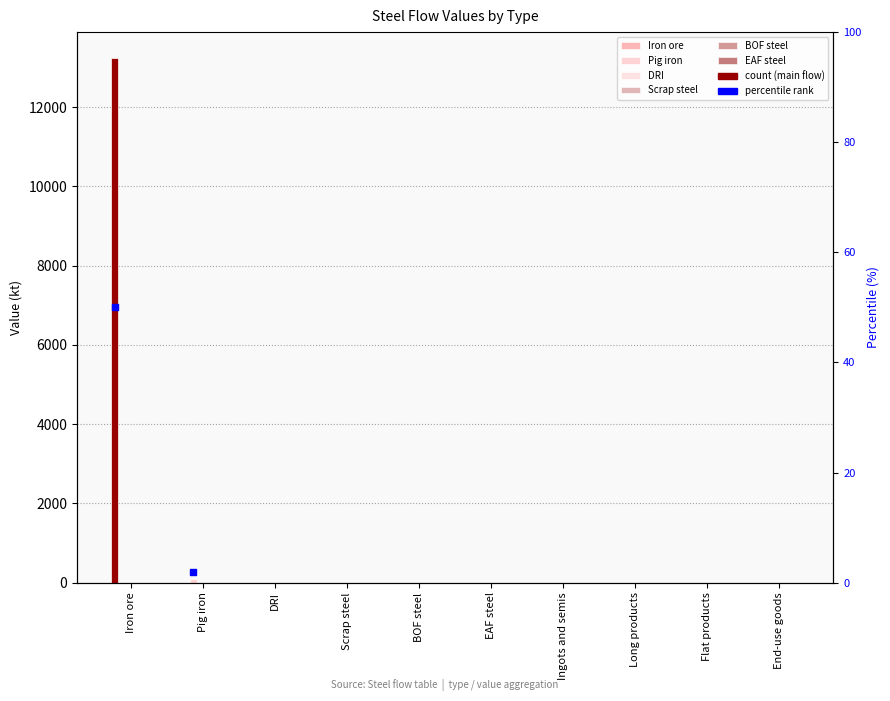

Which series reaches the maximum Y coordinate?

Iron ore